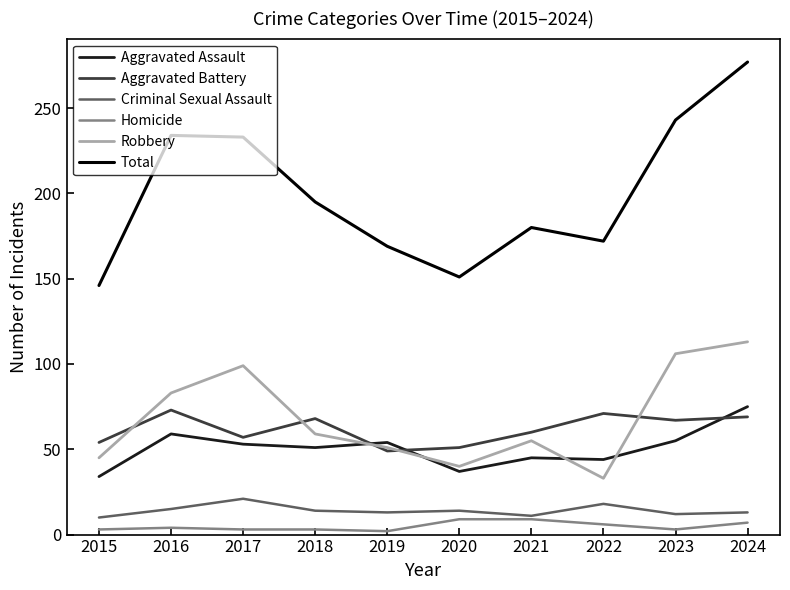

True or false: Criminal Sexual Assault and Robbery cross at least once.

False